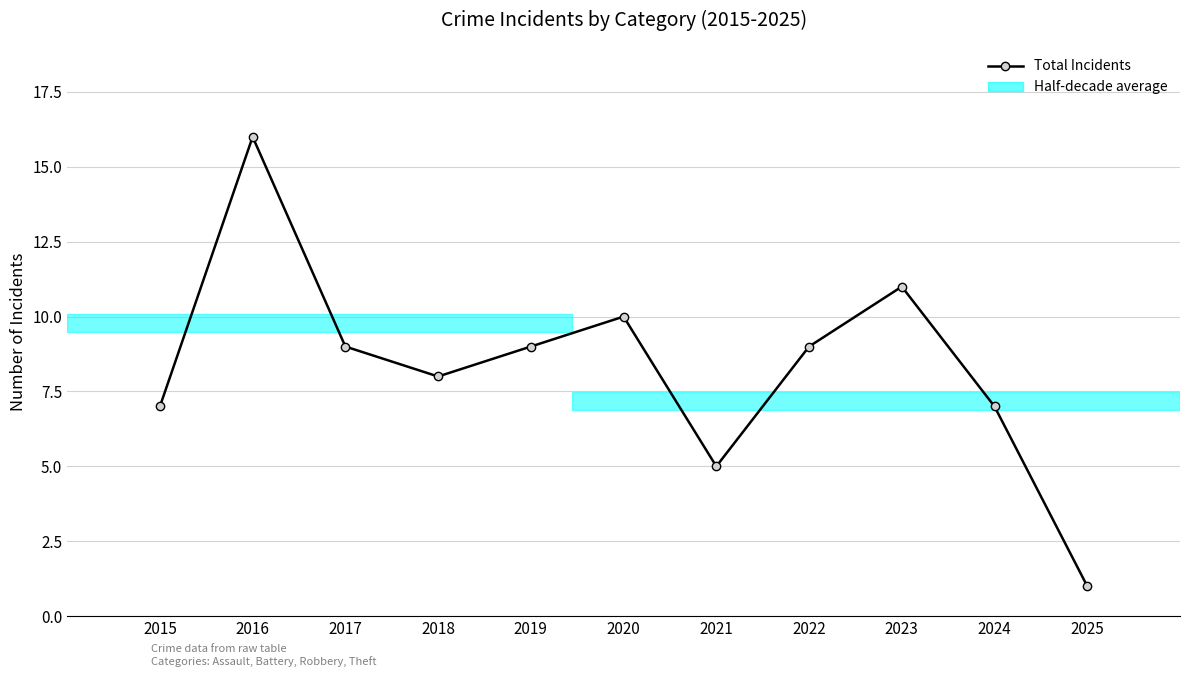

Which category has the lowest value across all series?

2025